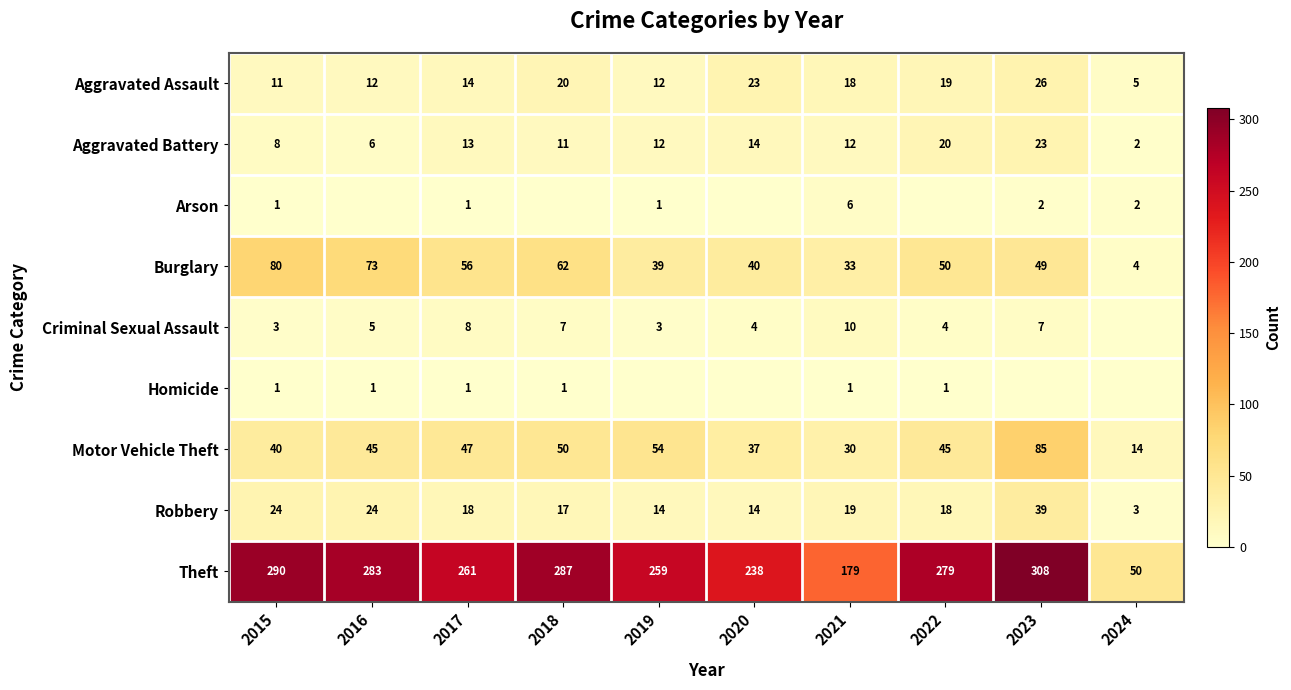

How many distinct data groups are displayed?

9